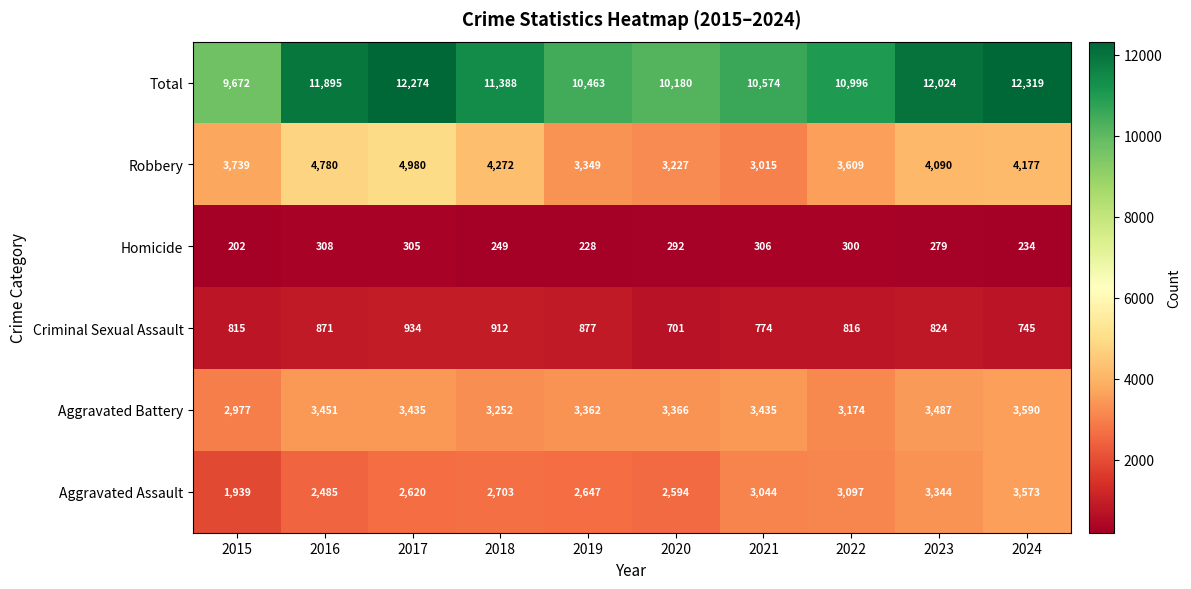

The Total series shows 3850 at 2018. True or false?

False